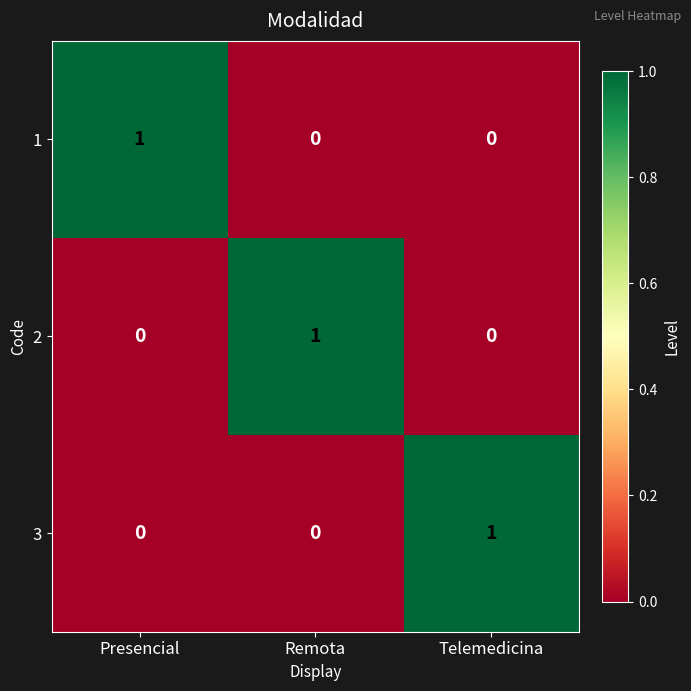

Reading left to right, extract all data points from this chart.

1: 1	0	0
2: 0	1	0
3: 0	0	1